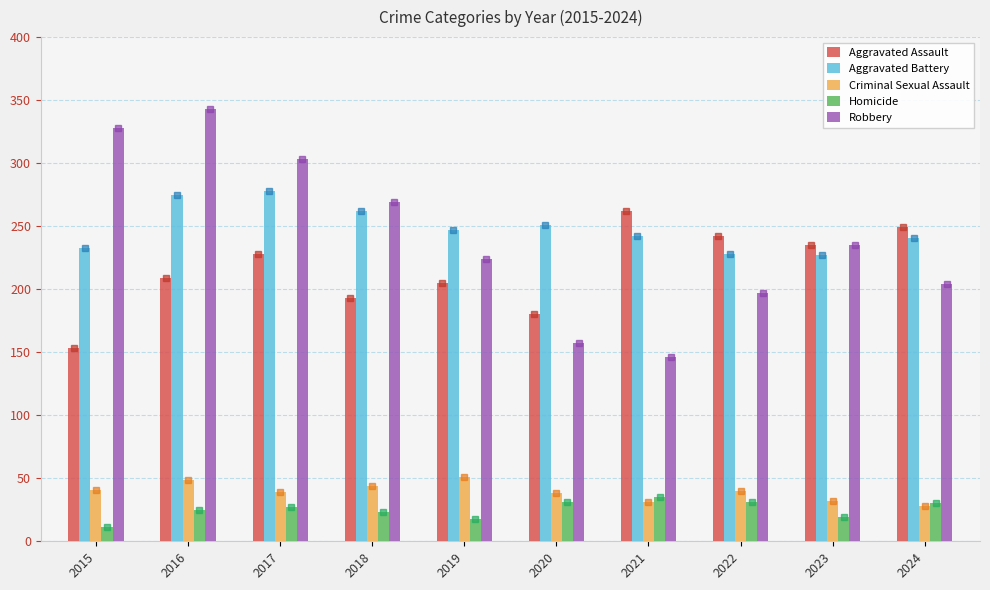

Reading left to right, list all the values displayed in this chart.

Aggravated Assault: 2015=153	2016=209	2017=228	2018=193	2019=205	2020=180	2021=262	2022=242	2023=235	2024=249
Aggravated Battery: 2015=233	2016=275	2017=278	2018=262	2019=247	2020=251	2021=242	2022=228	2023=227	2024=241
Criminal Sexual Assault: 2015=41	2016=49	2017=39	2018=44	2019=51	2020=38	2021=31	2022=40	2023=32	2024=28
Homicide: 2015=11	2016=25	2017=27	2018=23	2019=18	2020=31	2021=35	2022=31	2023=19	2024=30
Robbery: 2015=328	2016=343	2017=303	2018=269	2019=224	2020=157	2021=146	2022=197	2023=235	2024=204